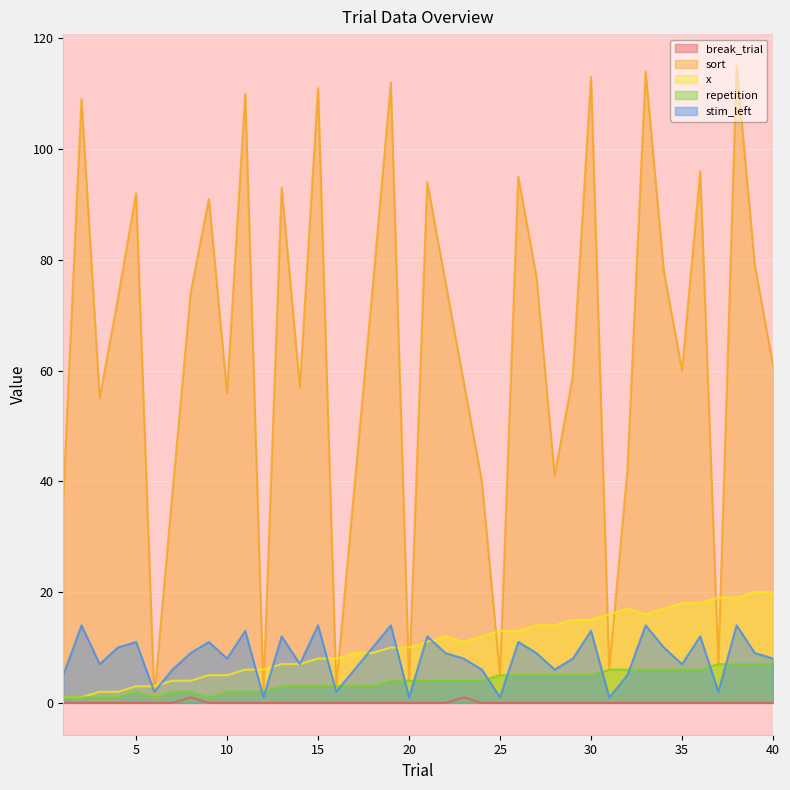

At which label does repetition first exceed 4?

25